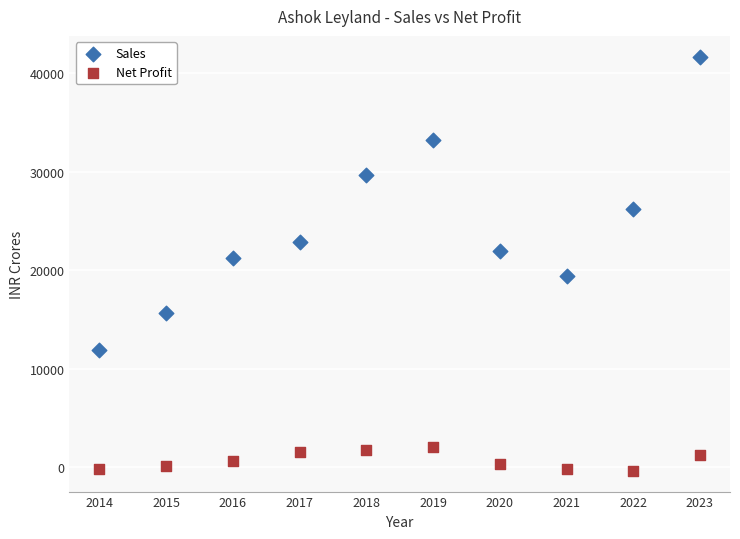

Which series contains the lowest Y value?

Net Profit